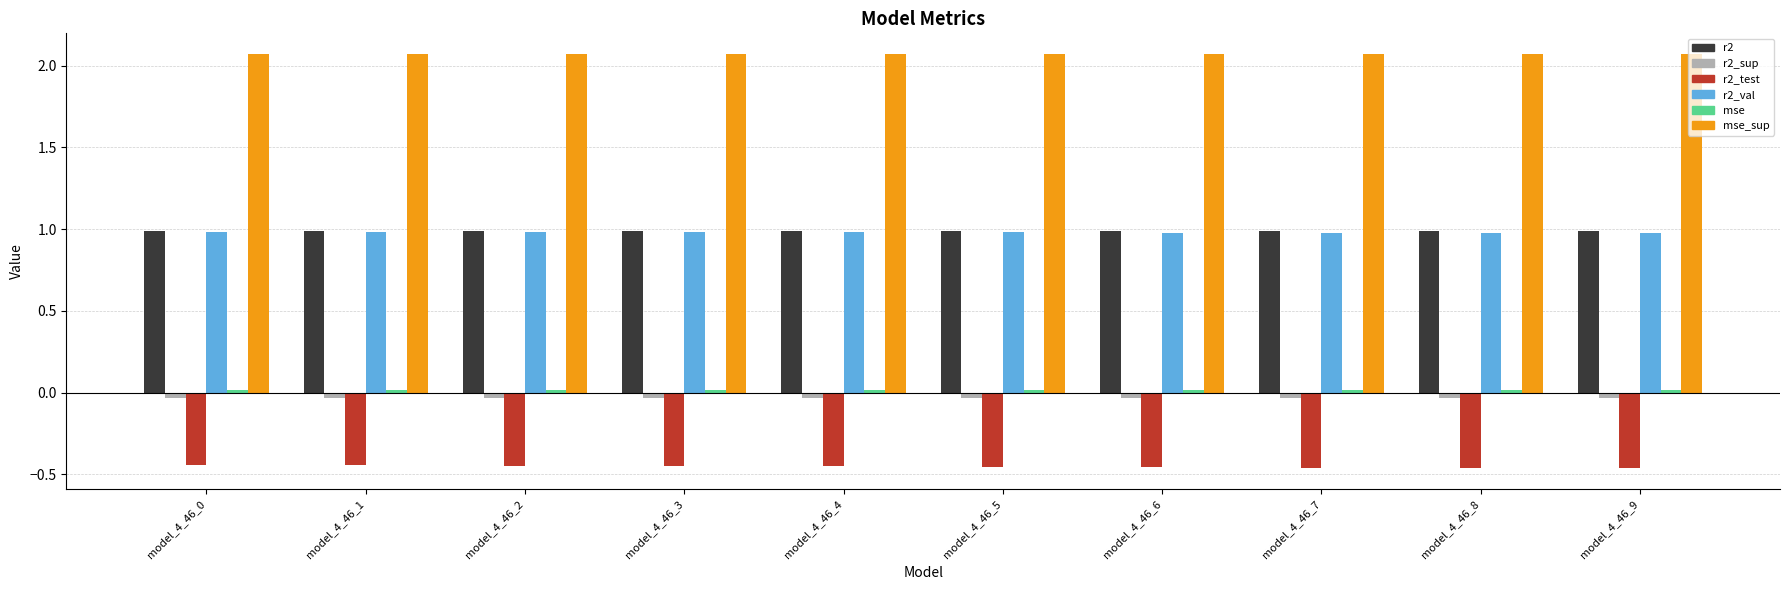

What is the maximum value for r2_val?

1.0